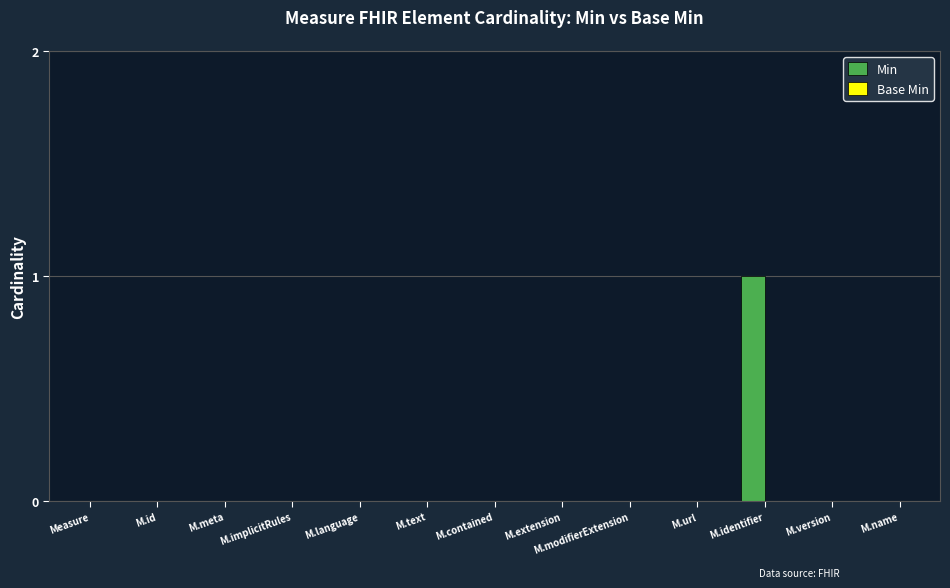

Which category has the highest value across all series?

M.identifier